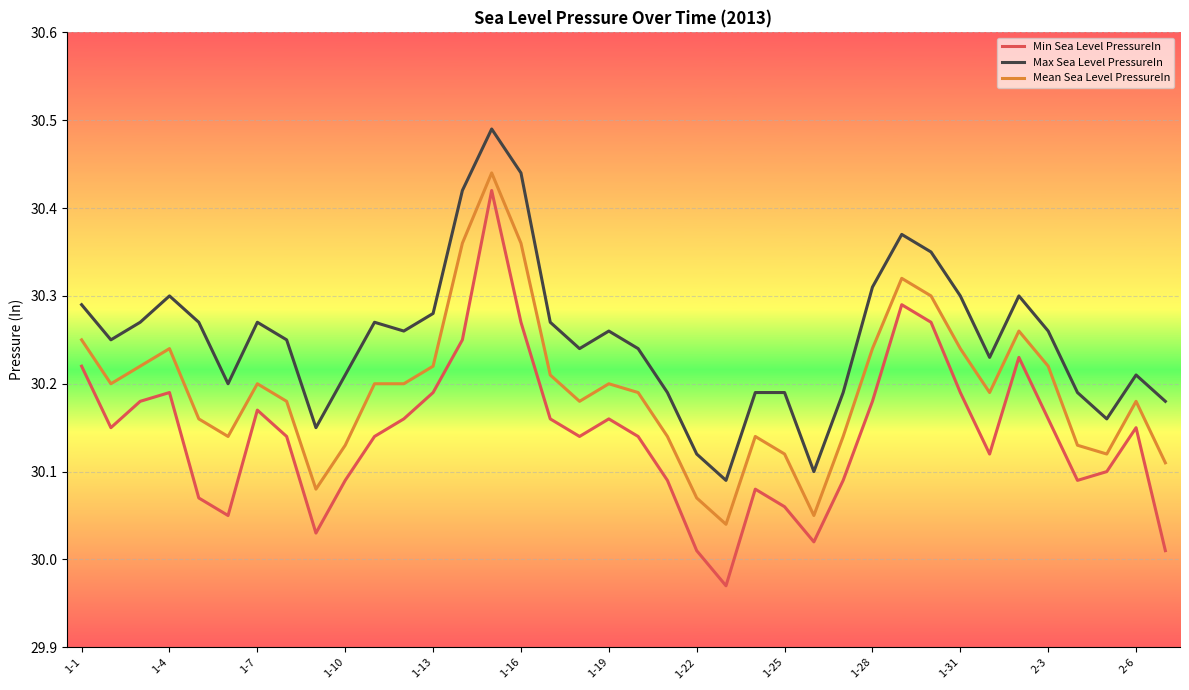

Which series has the largest total across all categories?

Max Sea Level PressureIn